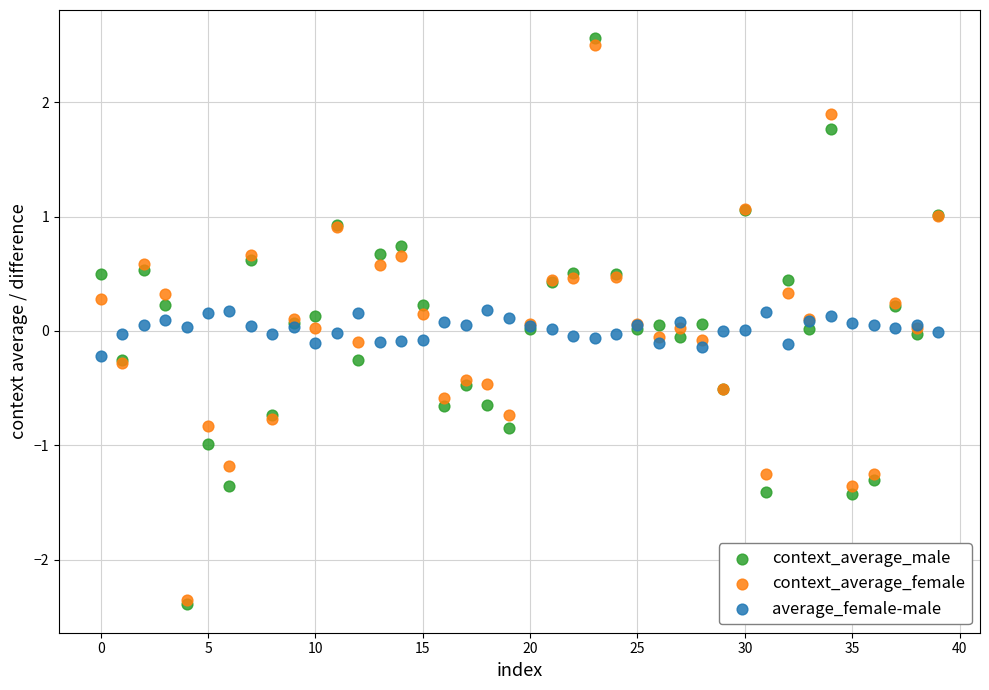

Which series has the widest spread of Y values?

context_average_male